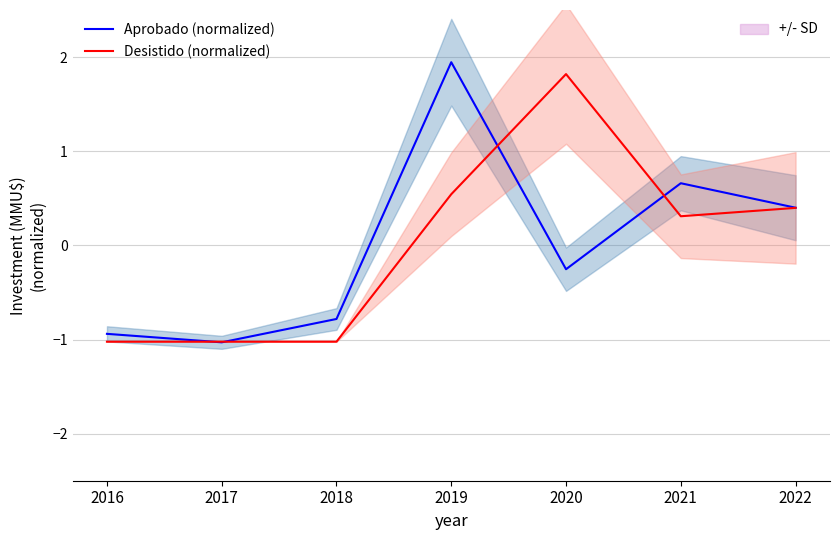

What is the value of the Aprobado (normalized) point at the 3rd from the left?

-0.8